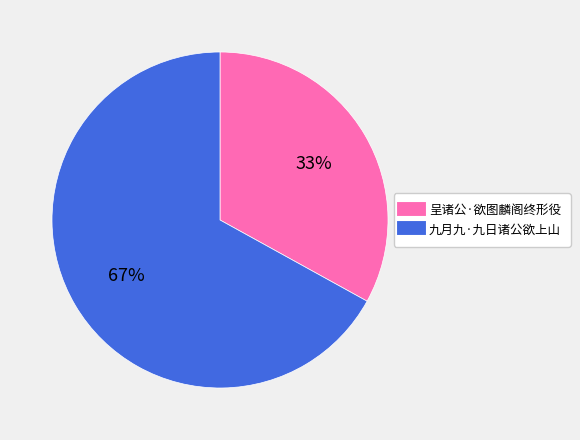

What percentage is the 九月九·九日诸公欲上山 slice, to the nearest percent?

67%